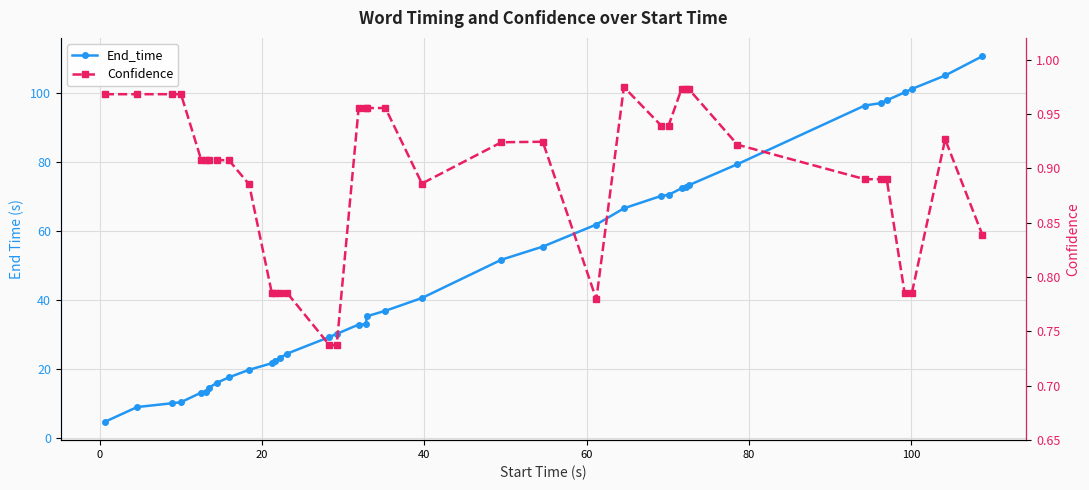

Which series has the widest spread of values?

End_time